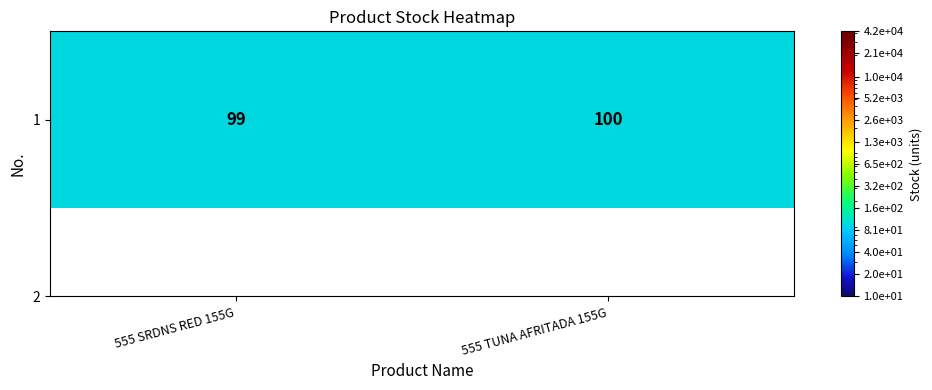

Reading left to right, transcribe all the data shown in this chart.

555 SRDNS RED 155G=99	555 TUNA AFRITADA 155G=100